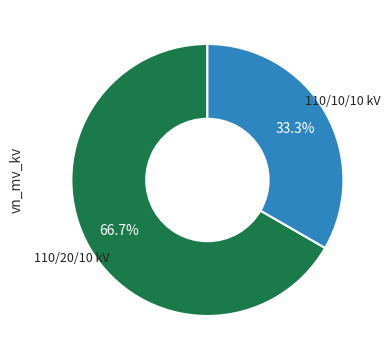

Is there a majority slice in this chart?

Yes